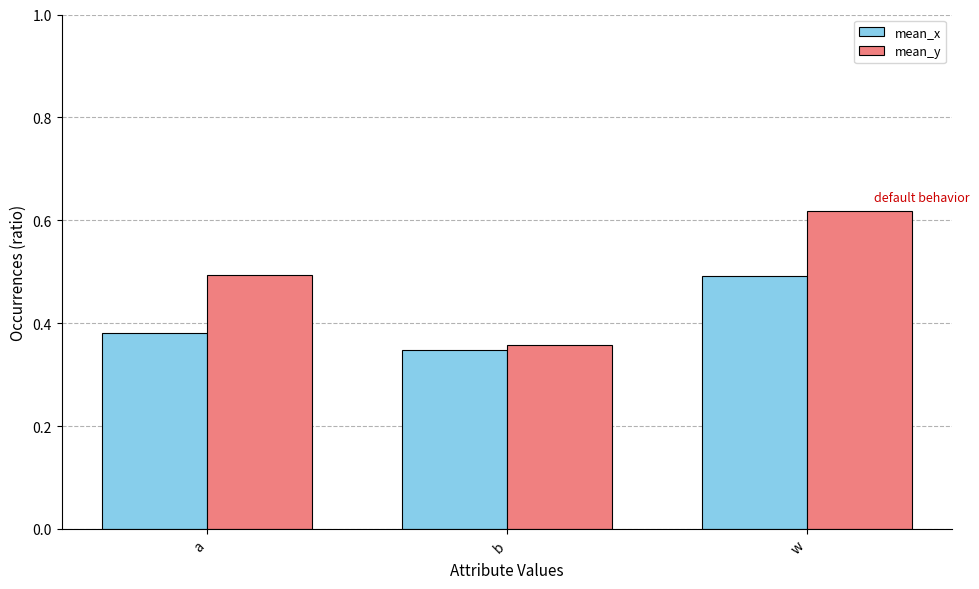

What are all the series names shown in the legend?

mean_x, mean_y